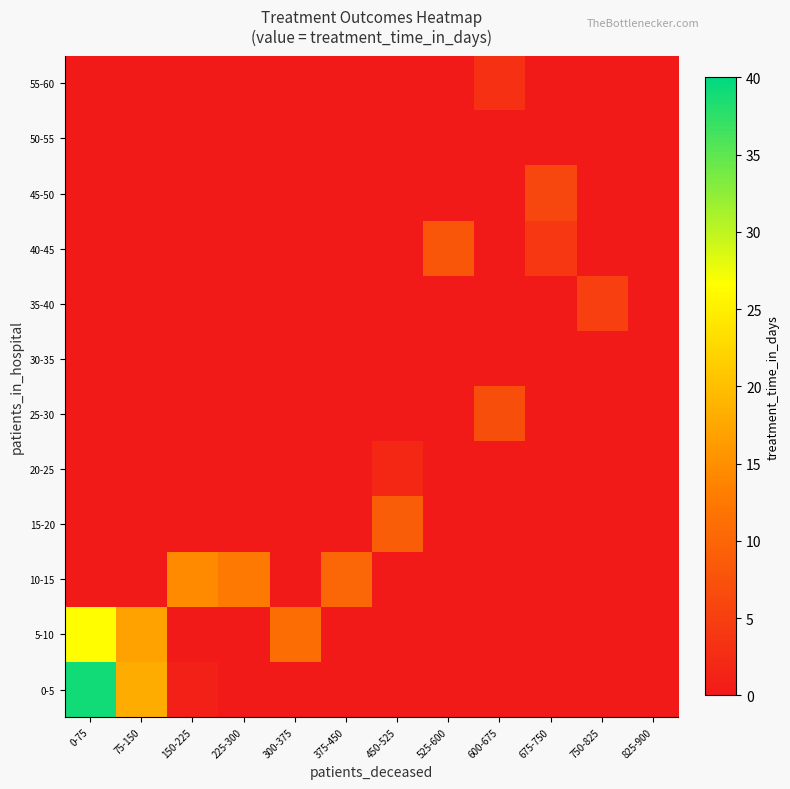

Which series has the largest total across all categories?

0-5